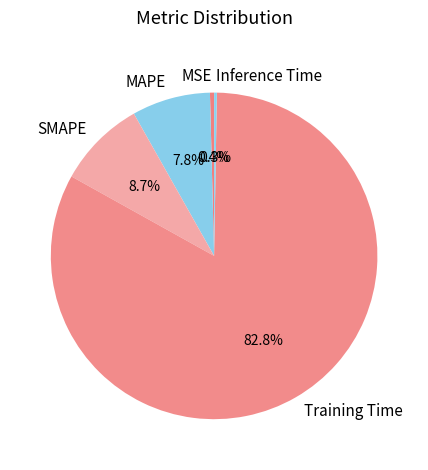

Is it true that Training Time is 98% of the pie?

False